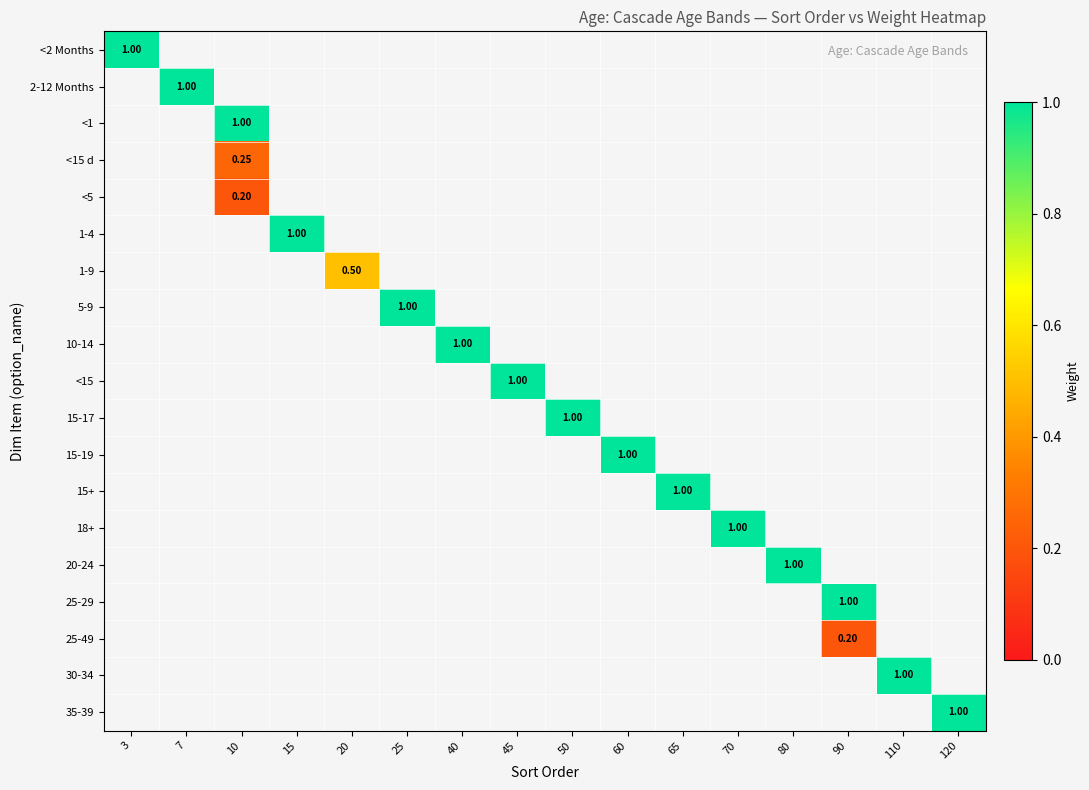

How many series are shown in this chart?

19